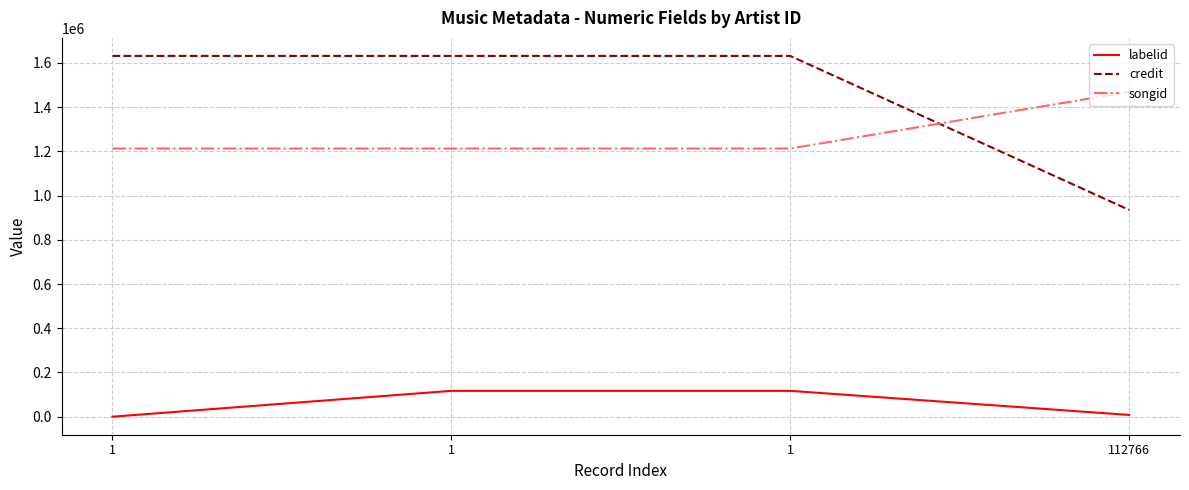

True or false: songid and labelid intersect in this chart.

False